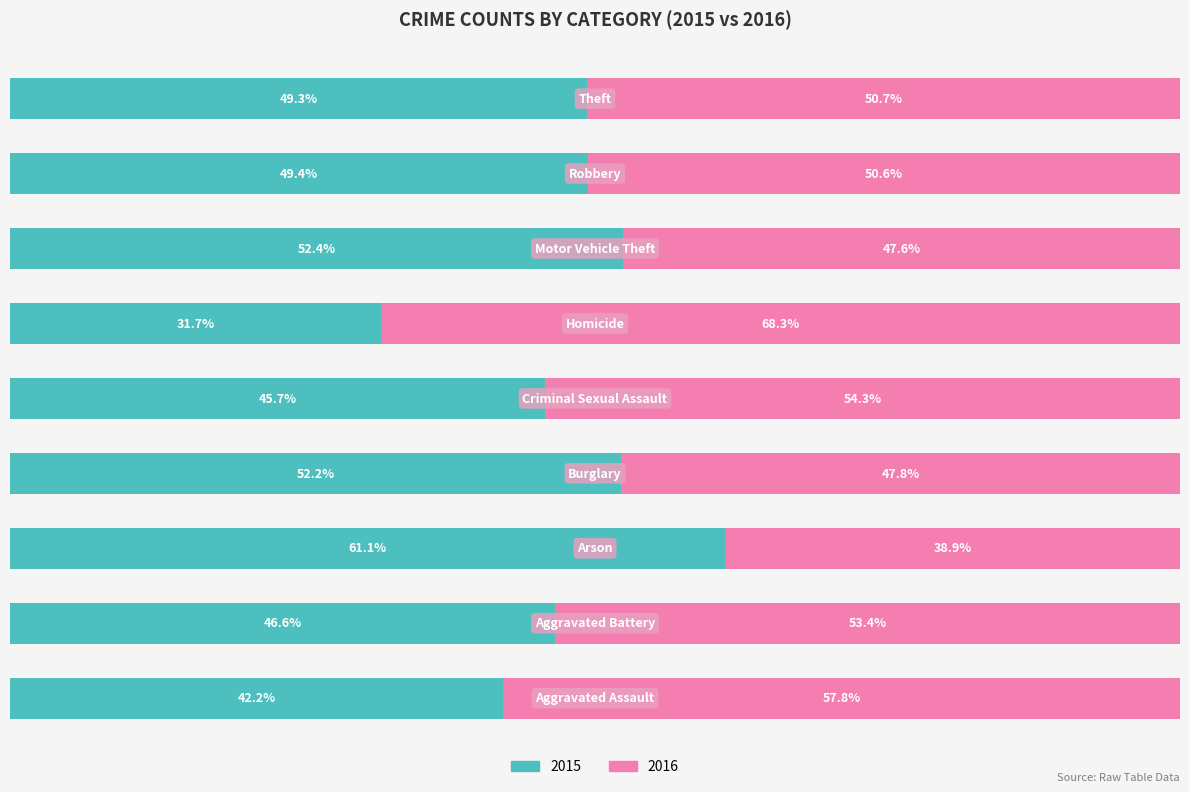

Is it true that 2016 (Without Coverage) equals 50.6 at 7?

True